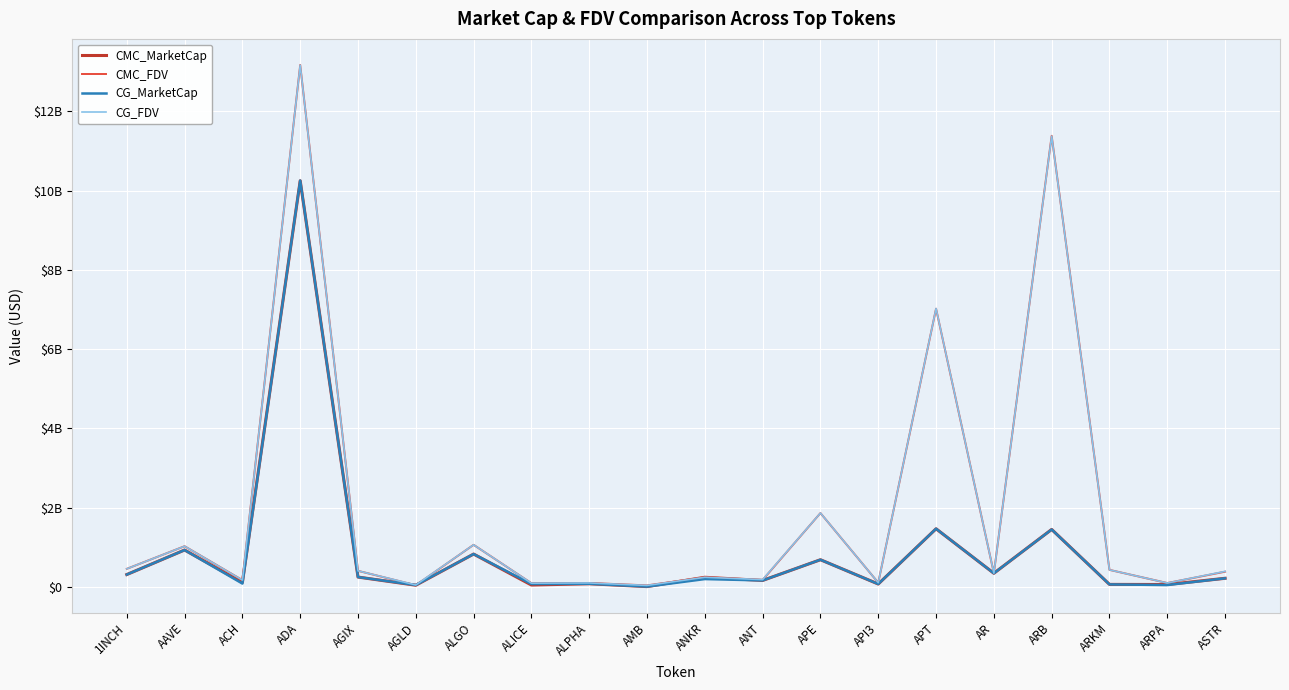

Reading left to right, what are all the values shown in this chart?

CMC_MarketCap: 1INCH=313377154.0	AAVE=932858888.5	ACH=113889799.6	ADA=10251830241.0	AGIX=249919554.6	AGLD=44024261.7	ALGO=830495343.9	ALICE=48935121.2	ALPHA=80758301.2	AMB=9422012.6	ANKR=244392163.5	ANT=164775826.7	APE=687371417.0	API3=74445660.5	APT=1468652574.0	AR=345919803.3	ARB=1451819879.3	ARKM=64735284.4	ARPA=61843280.0	ASTR=218902131.9
CMC_FDV: 1INCH=457471353.9	AAVE=1028702659.7	ACH=173621420.2	ADA=13174327021.8	AGIX=407295699.6	AGLD=44024261.7	ALGO=1063513848.3	ALICE=95500106.9	ALPHA=101200878.7	AMB=40461116.9	ANKR=244392163.5	ANT=177688046.9	APE=1864848270.0	API3=107957165.0	APT=7022590764.9	AR=348804389.2	ARB=11386822582.7	ARKM=431568562.8	ARPA=99515379.9	ASTR=385686916.2
CG_MarketCap: 1INCH=313266460.0	AAVE=932422797.0	ACH=85735121.0	ADA=10257026789.0	AGIX=249992497.0	AGLD=48487603.0	ALGO=830812497.0	ALICE=74322914.0	ALPHA=80854084.0	AMB=9411679.0	ANKR=199481902.0	ANT=164977586.0	APE=687661820.0	API3=74355122.0	APT=1469673688.0	AR=345630798.0	ARB=1450778366.0	ARKM=64766962.0	ARPA=48852478.0	ASTR=218839299.0
CG_FDV: 1INCH=457310040.0	AAVE=1028221764.0	ACH=173423298.0	ADA=13170664321.0	AGIX=407414575.0	AGLD=50194206.0	ALGO=1063919989.0	ALICE=95495668.0	ALPHA=101320907.0	AMB=39582464.0	ANKR=244376285.0	ANT=185848325.0	APE=1865636137.0	API3=108225591.0	APT=7027568959.0	AR=348512971.0	ARB=11378653853.0	ARKM=431779750.0	ARPA=99478194.0	ASTR=393246064.0